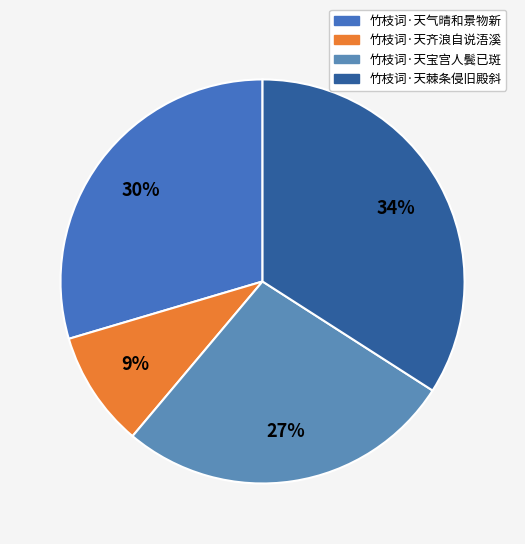

How much of the chart is everything except 竹枝词·天宝宫人鬓已斑?

73.0%